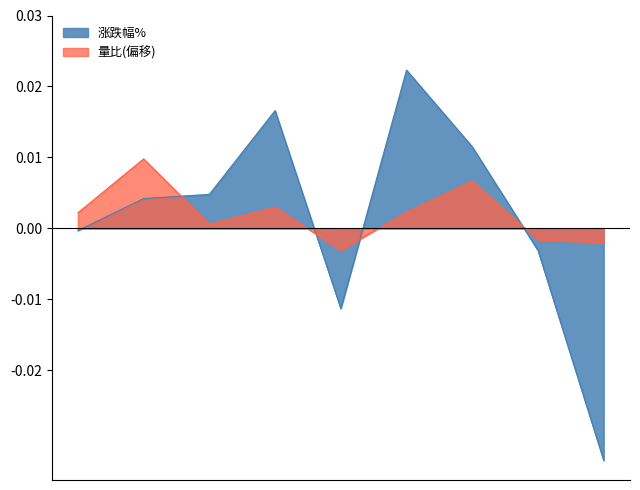

How many lines are shown in the chart?

2